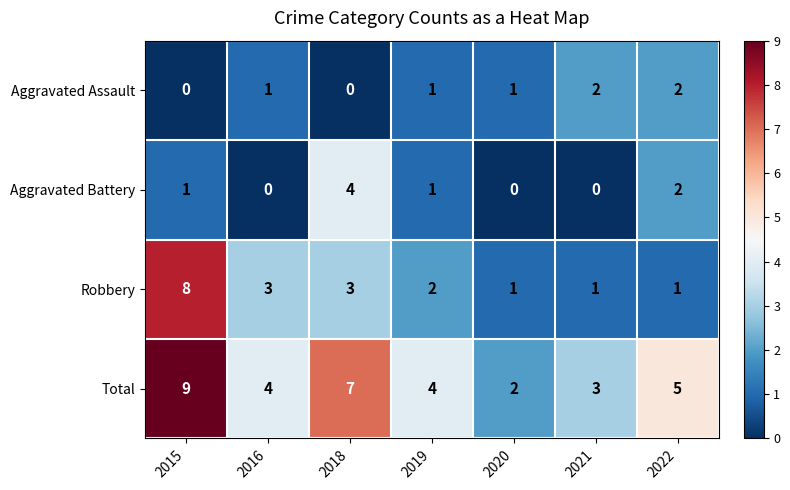

The value of Aggravated Battery at 2016 is 0. True or false?

True